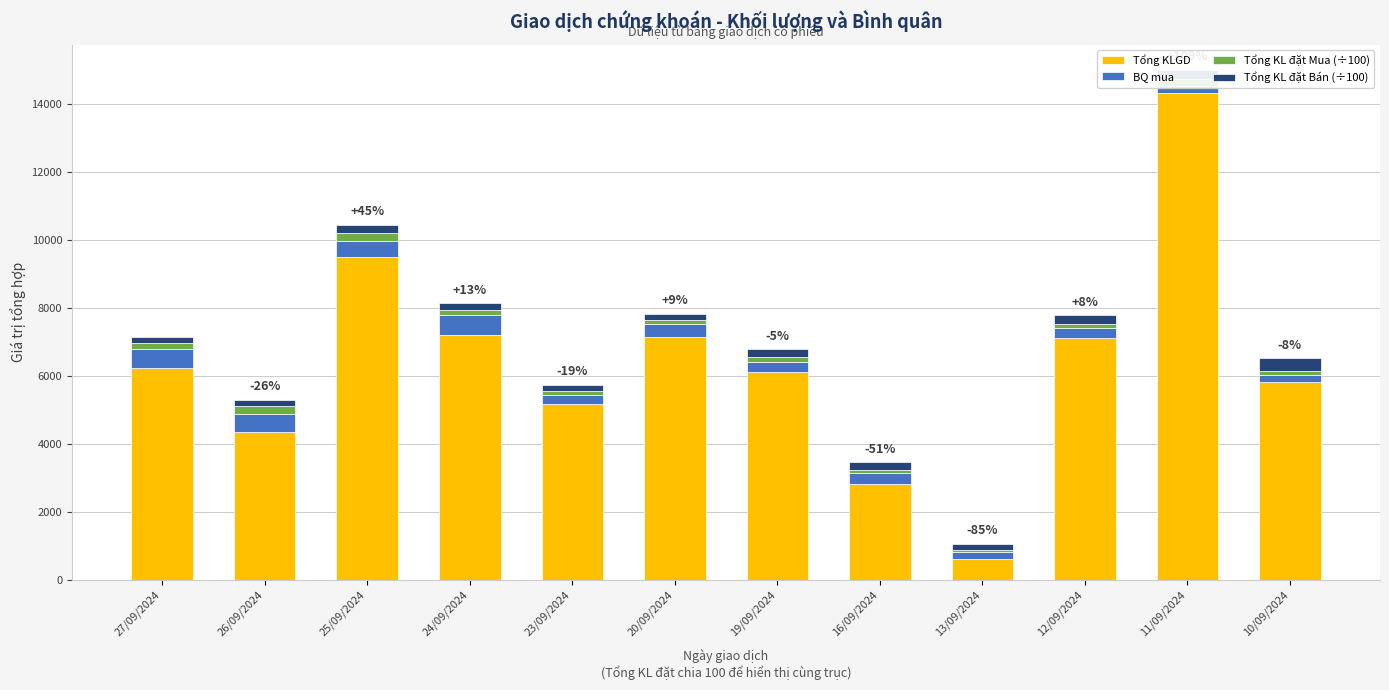

At which category is the sum across all series the highest?

11/09/2024